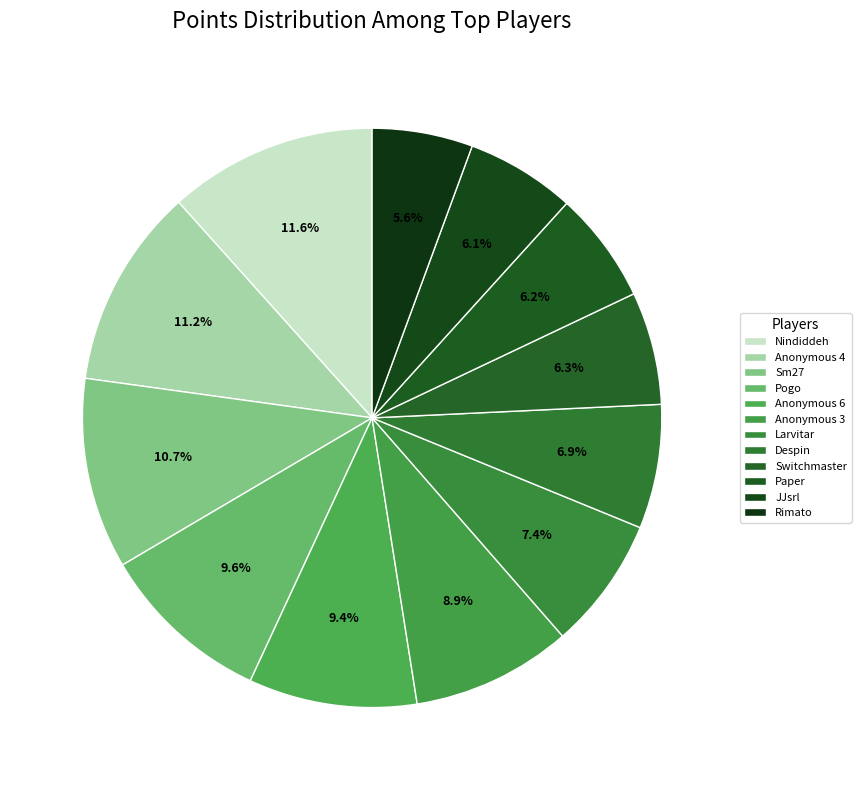

To the nearest percent, what is the average slice percentage?

8%